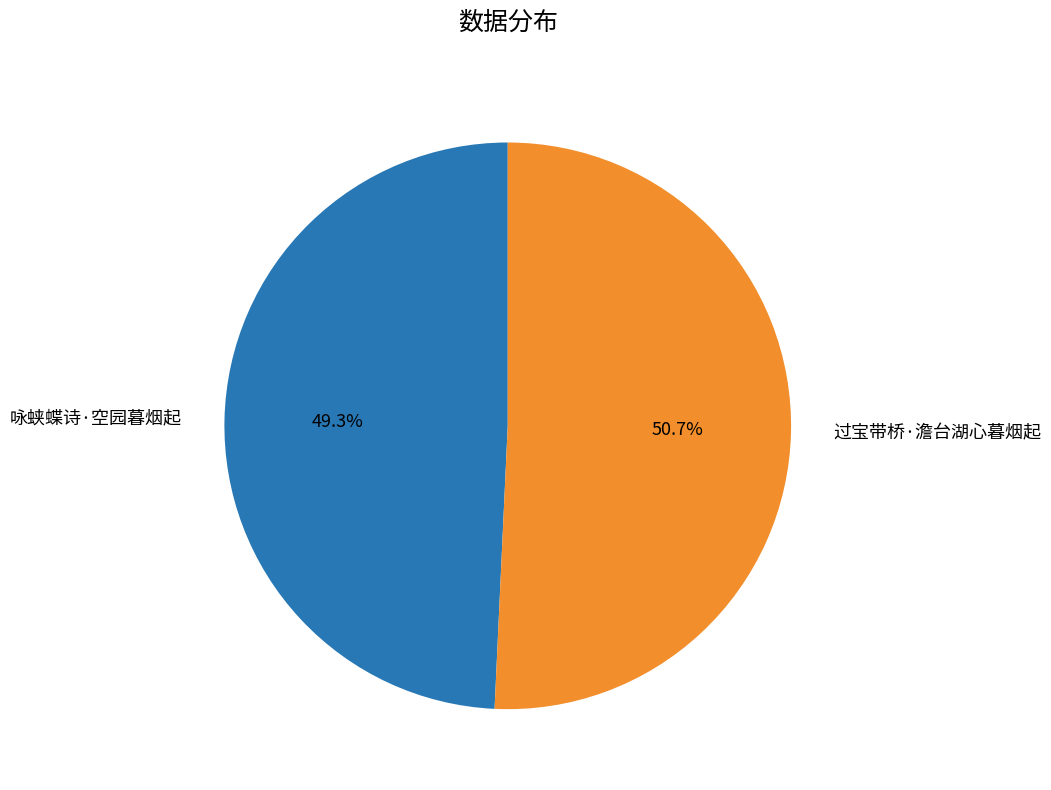

What is the smallest slice in the pie chart?

咏蛱蝶诗·空园暮烟起